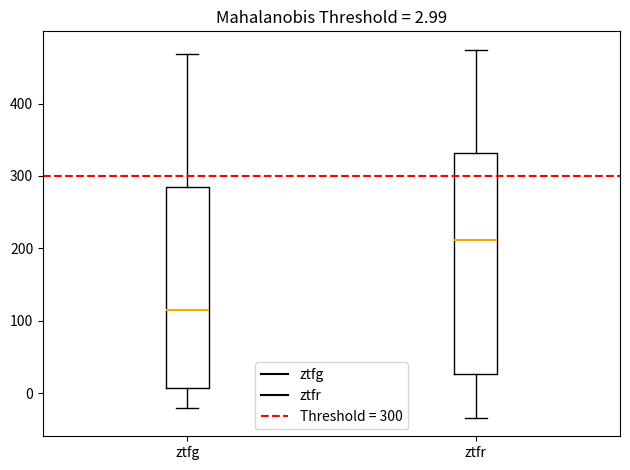

Which box is the tallest, from its lower edge to its upper edge?

ztfr